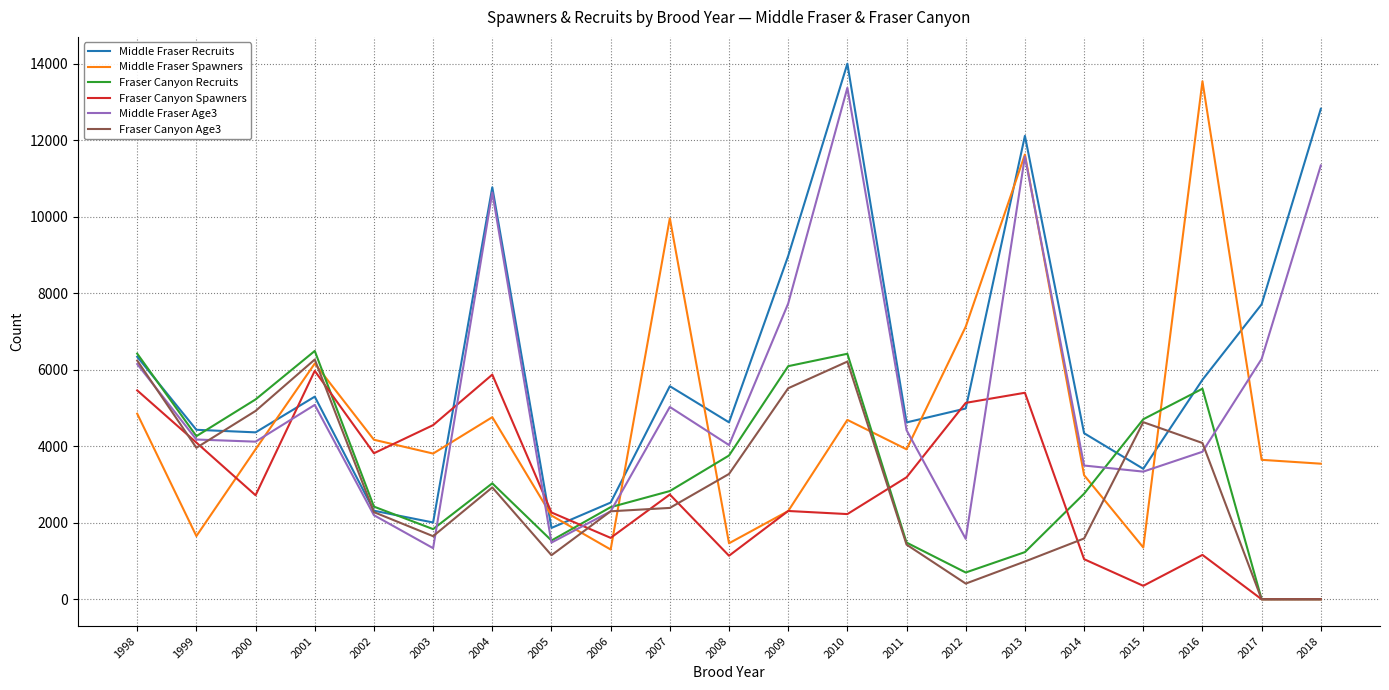

Which series changed the most between 2001 and 2018?

Middle Fraser Recruits